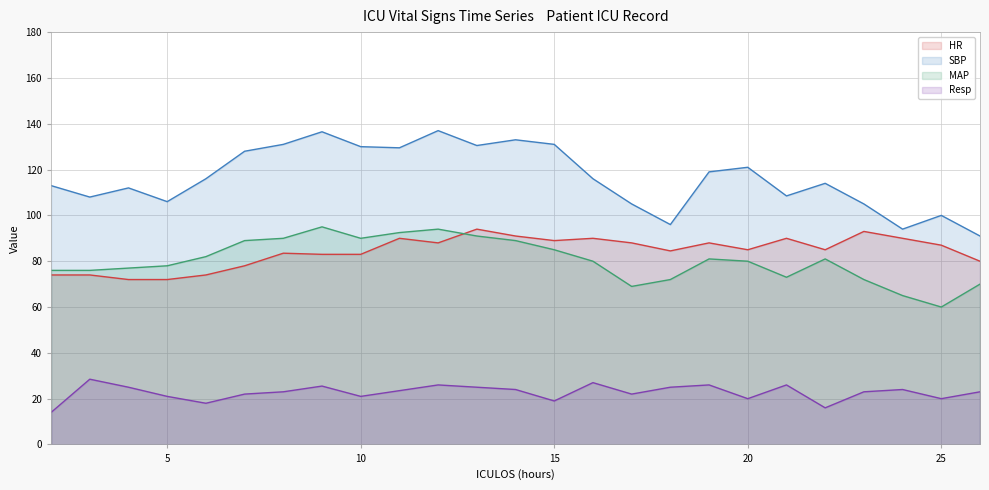

What is the sum of the SBP values at 9 and 4?

248.5